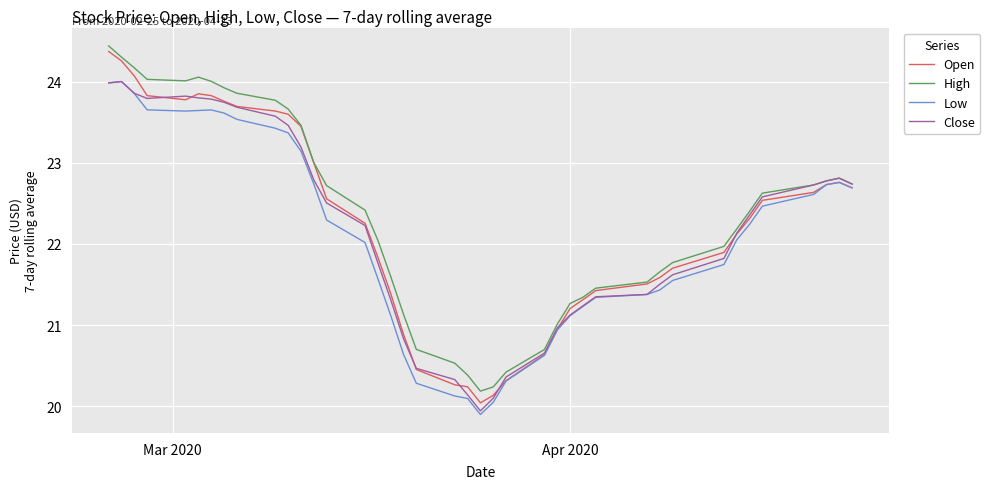

Which series has the widest spread of values?

Open